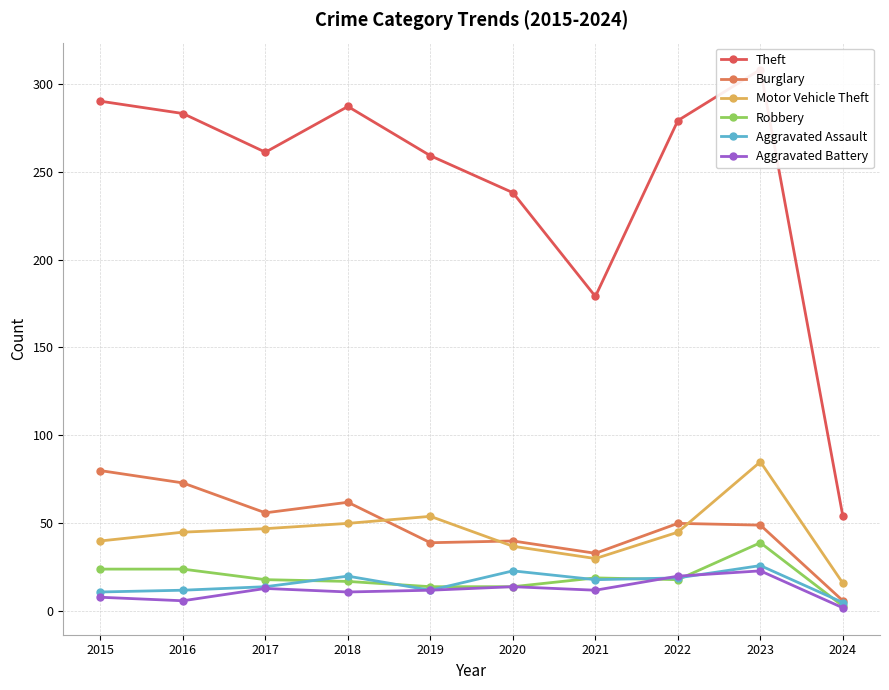

The value of Theft at 2017 is 447. True or false?

False